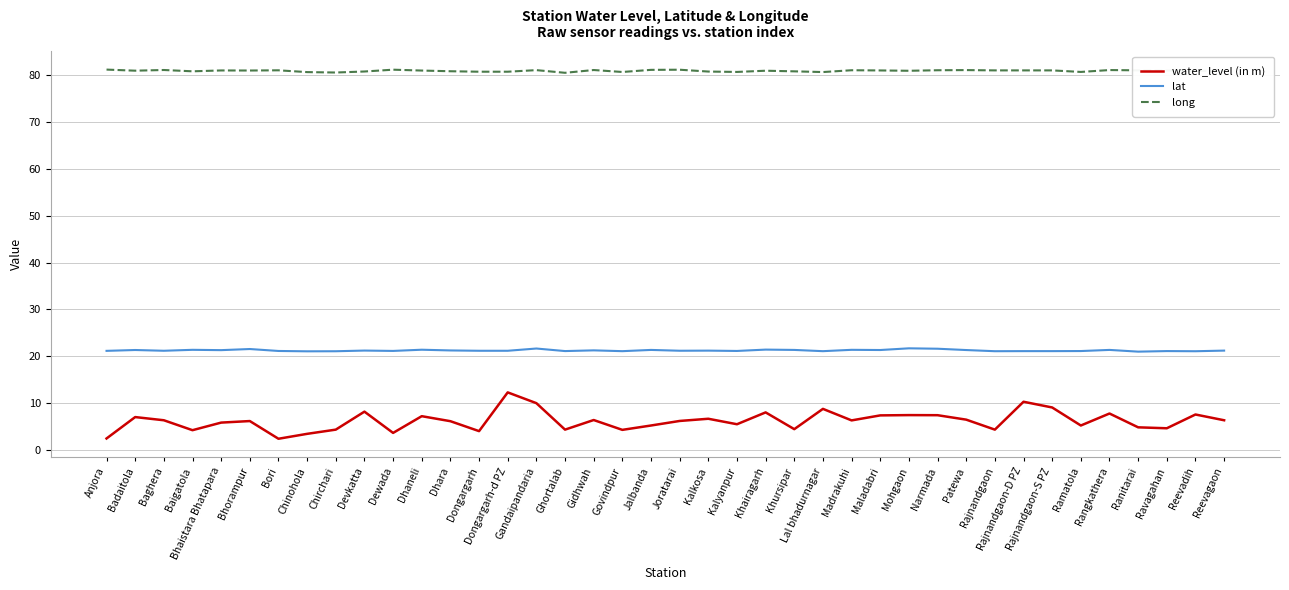

True or false: long and lat cross at least once.

False